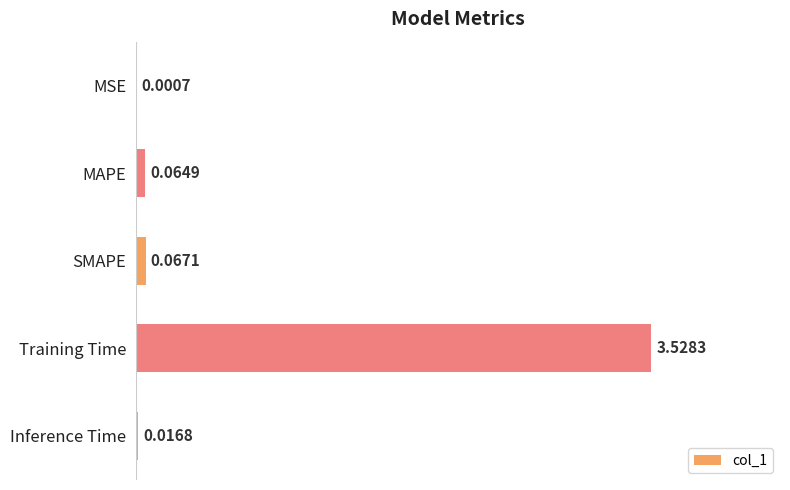

What is the sum of all values?

3.7